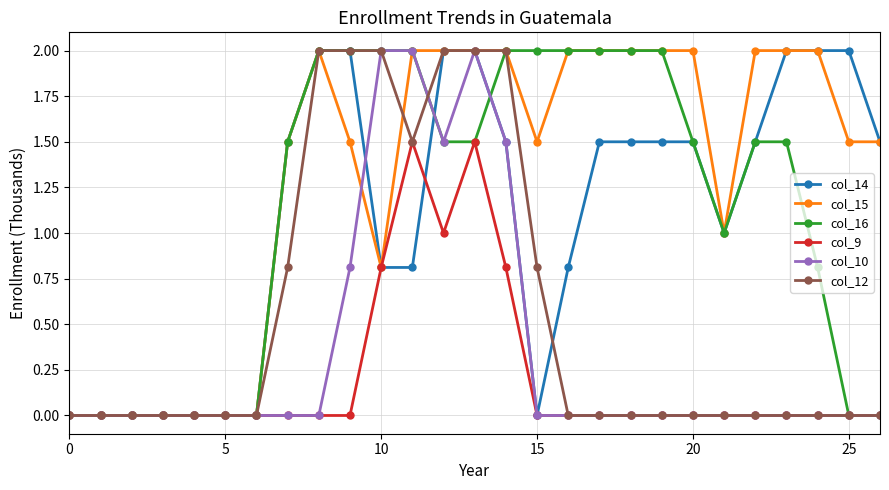

What is the sum of all col_15 values?

35.3